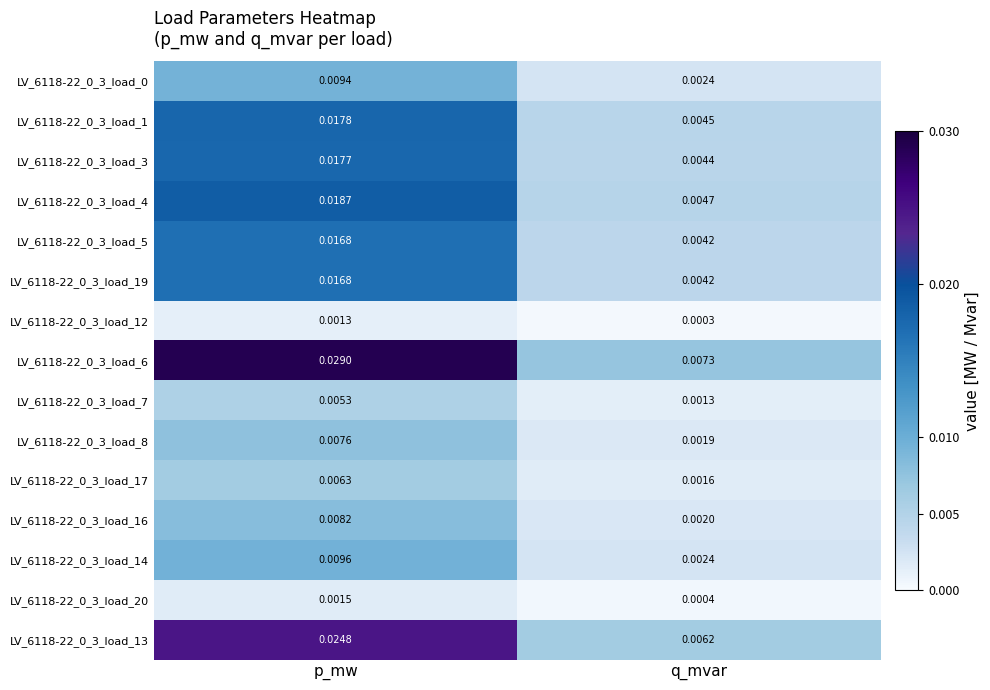

Is the value of LV_6118-22_0_3_load_14 at p_mw greater than the value of LV_6118-22_0_3_load_1 at q_mvar?

Yes